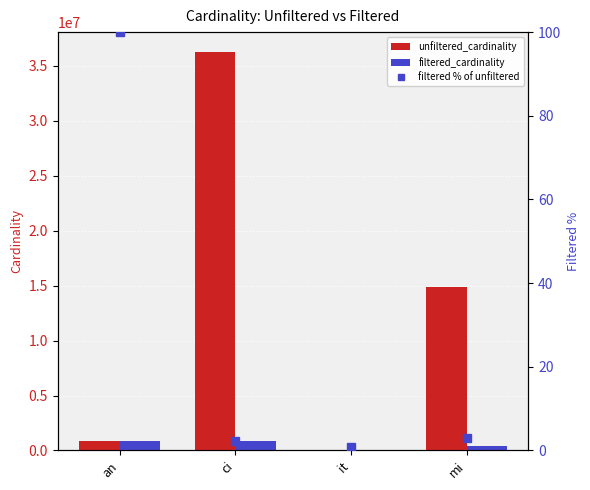

Reading left to right, what are all the values shown in this chart?

unfiltered_cardinality: 901343.0	36244344.0	113.0	14835720.0
filtered_cardinality: 901343.0	836701.0	1.0	451104.0
filtered % of unfiltered: 100.0	2.3	0.9	3.0